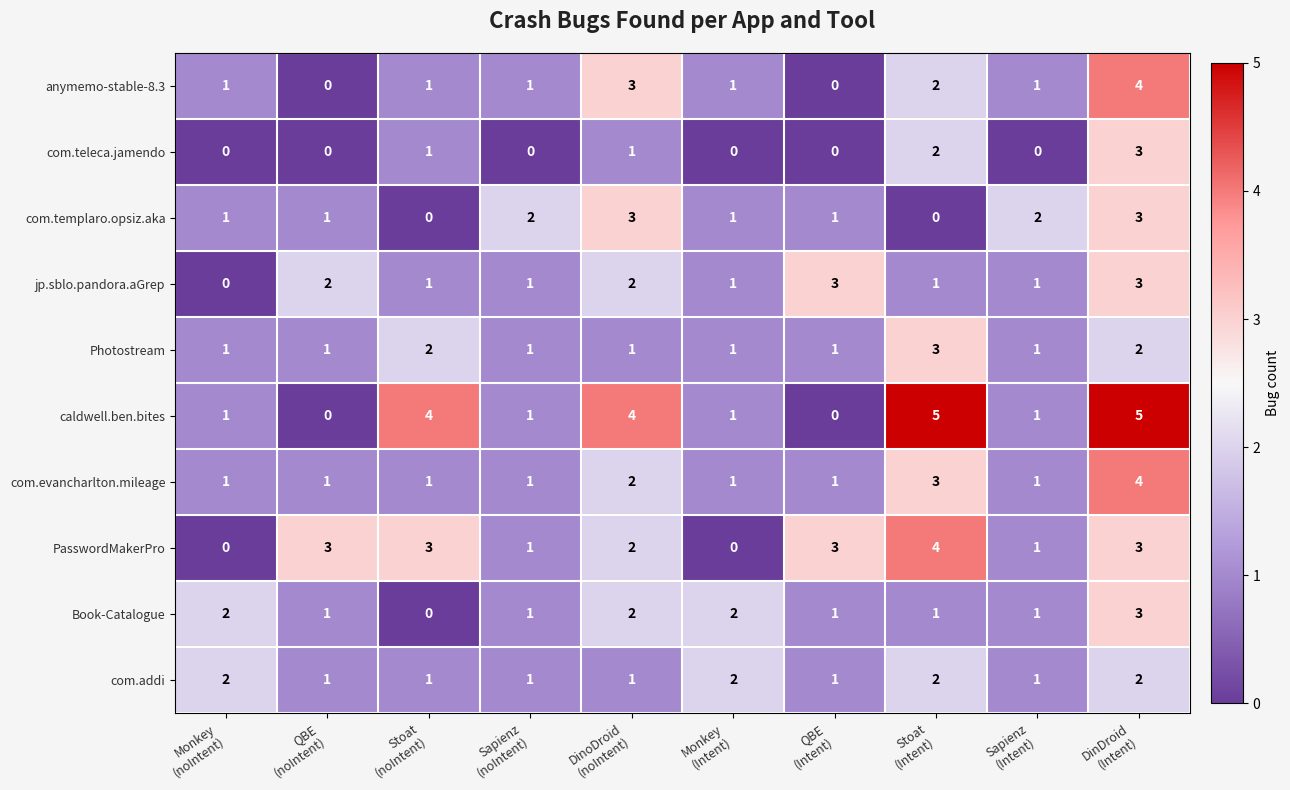

Which series has the largest total across all categories?

caldwell.ben.bites